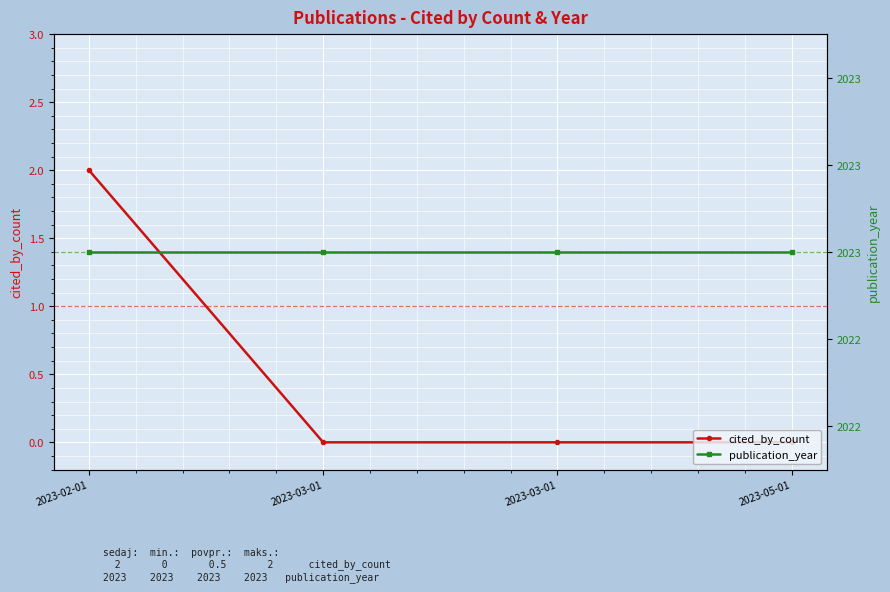

True or false: cited_by_count and publication_year cross at least once.

False